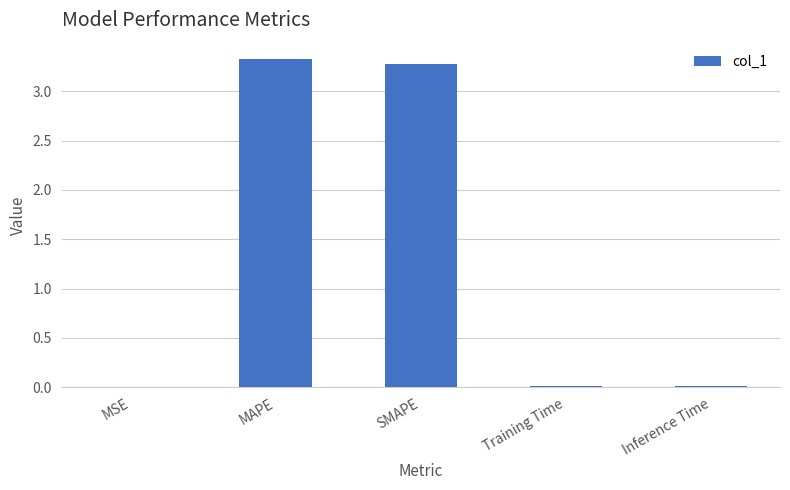

Are the bars horizontal?

No